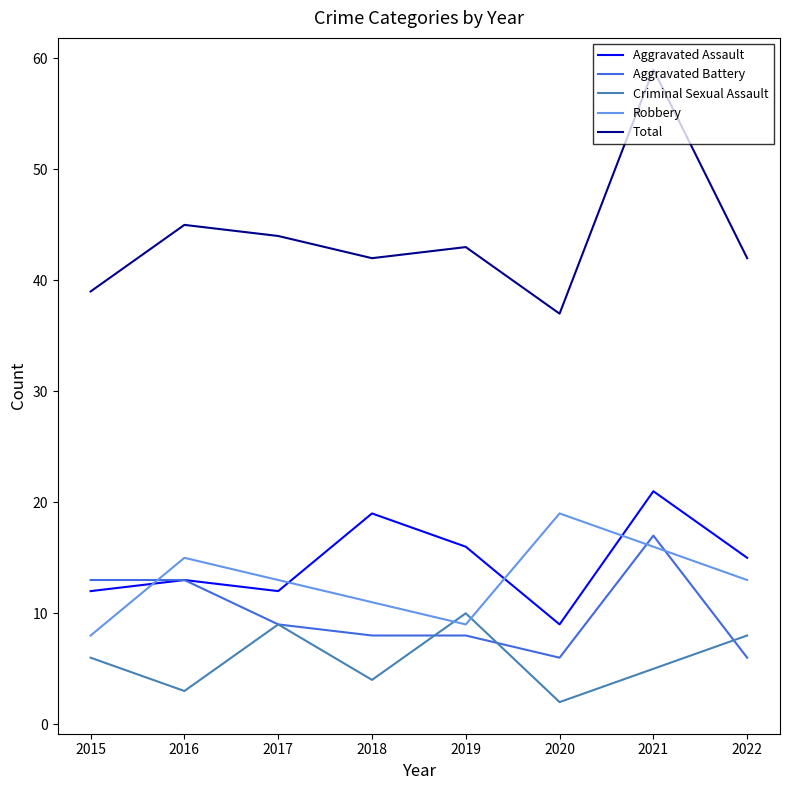

Which series ends up on top after the final intersection of Robbery and Aggravated Assault?

Aggravated Assault